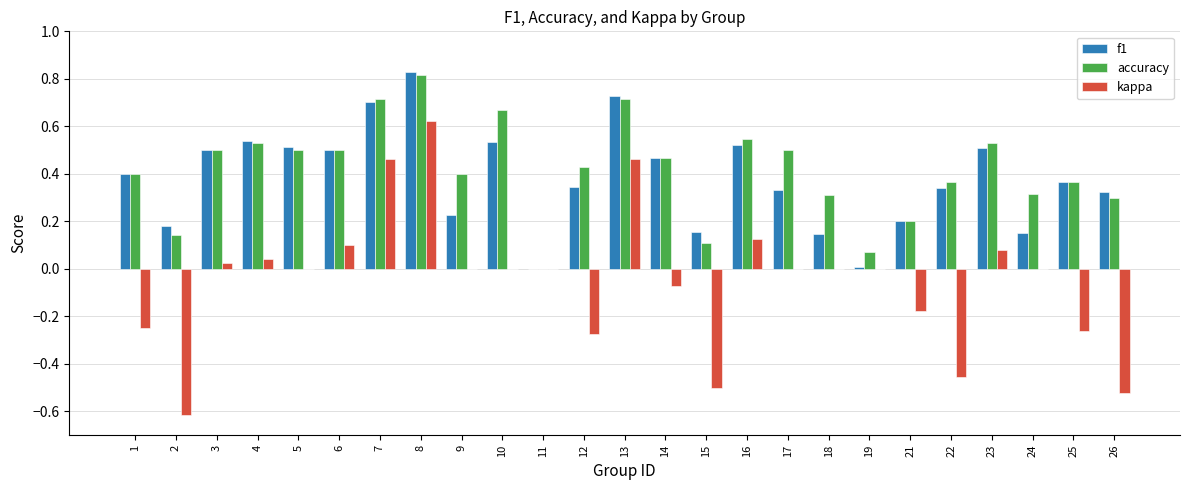

What is the total value across all series at 6?

1.1